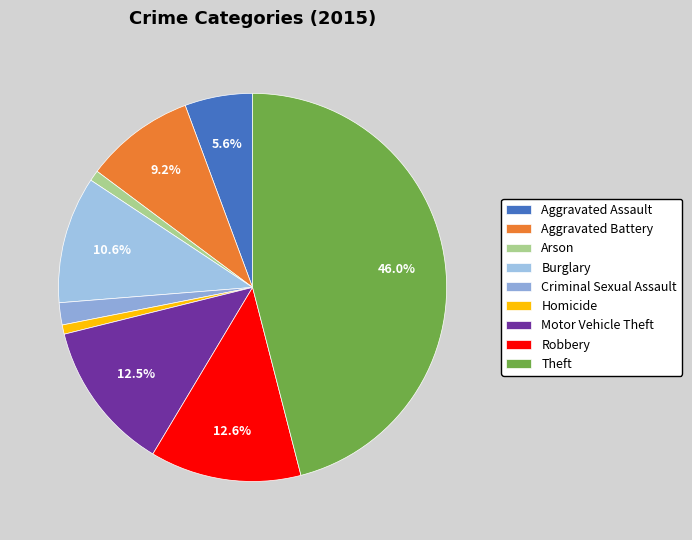

The Theft slice represents 46% of the pie. True or false?

True